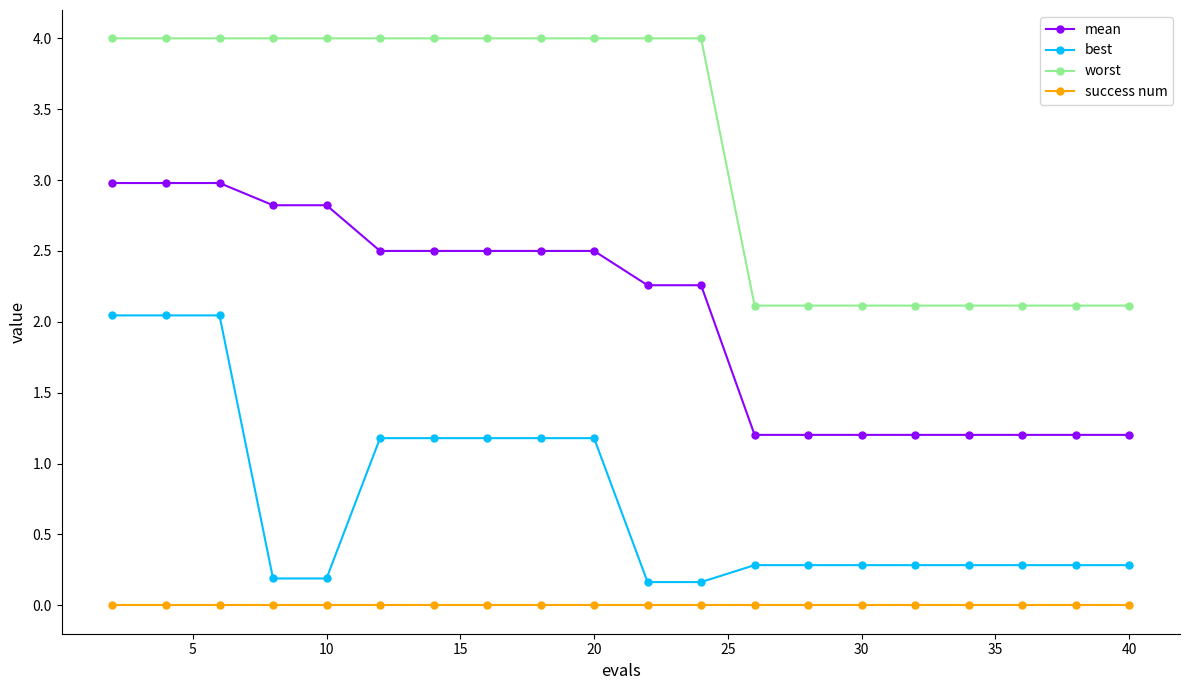

Which series has the widest spread of values?

worst